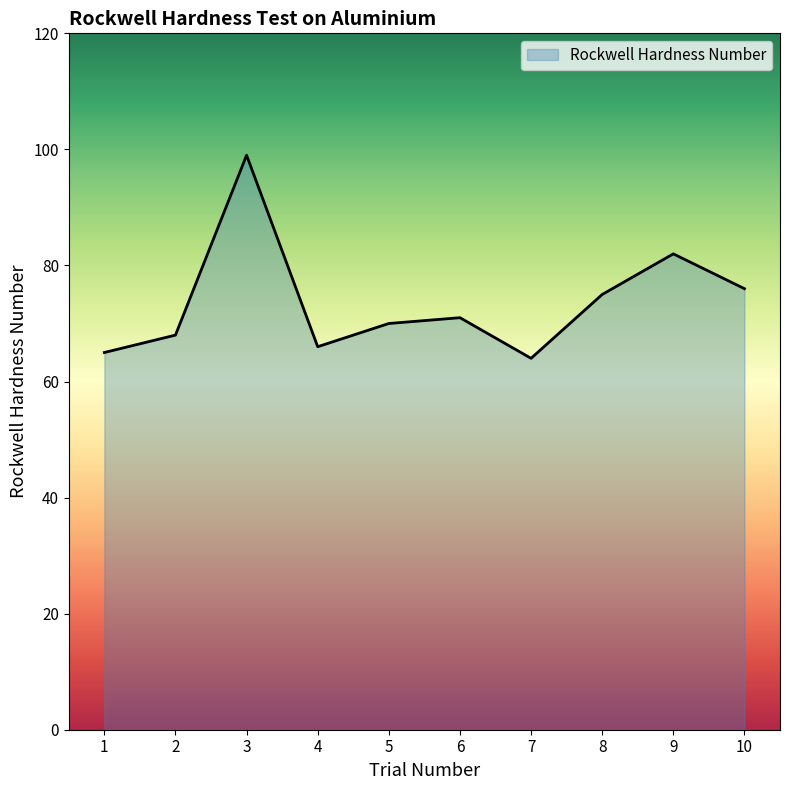

True or false: the data shows 47 at 6.

False